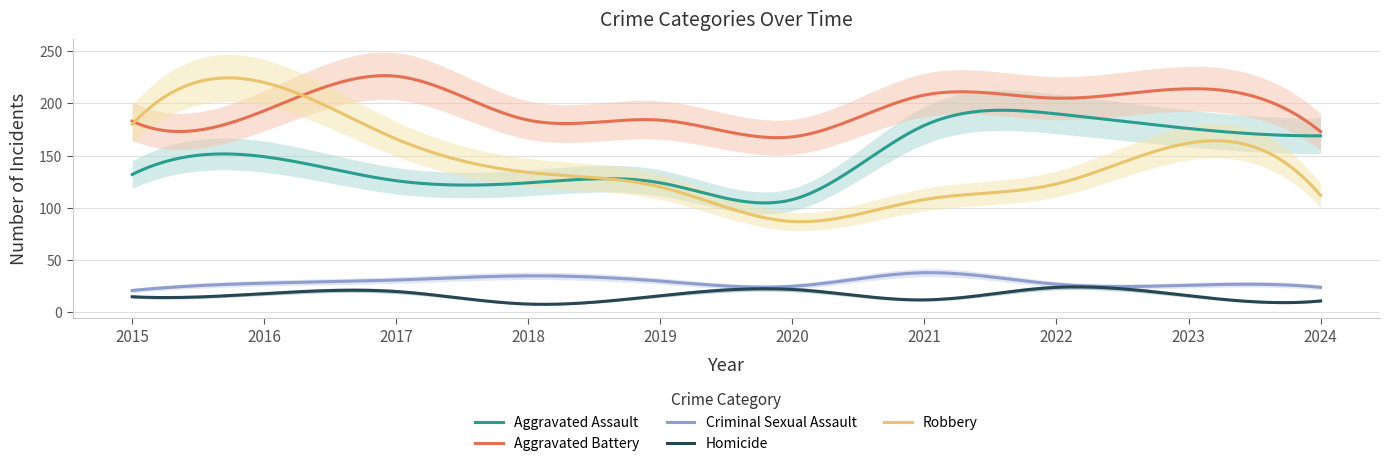

What are all the series names shown in the legend?

Aggravated Assault, Aggravated Battery, Criminal Sexual Assault, Homicide, Robbery